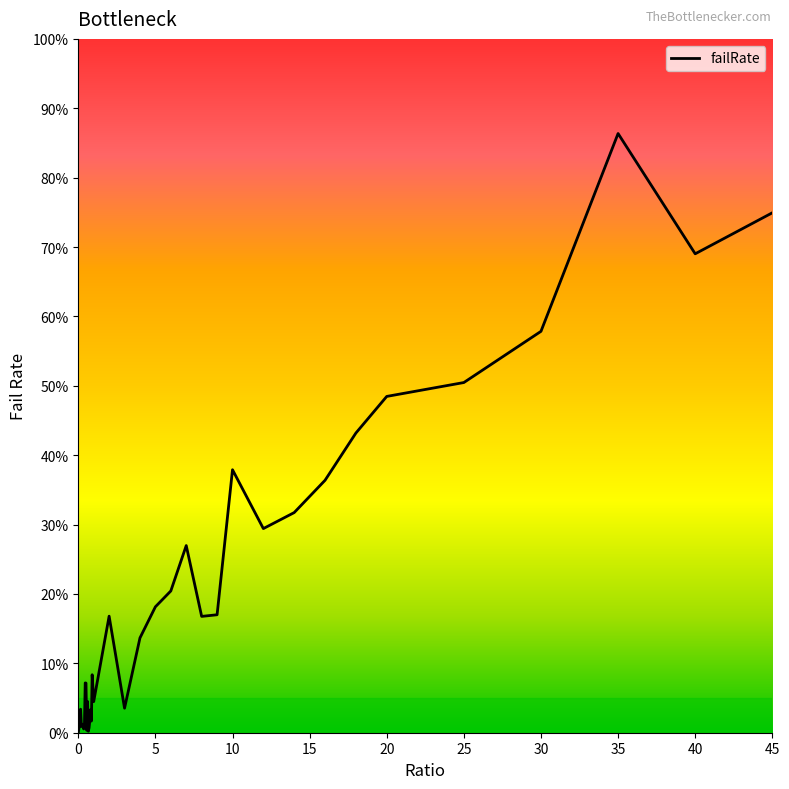

Does the chart have visible grid lines?

No